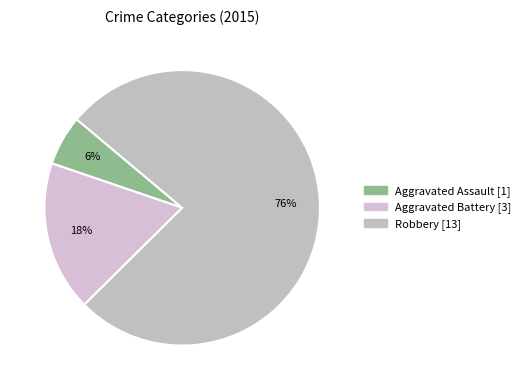

Count the number of slices in the pie.

3